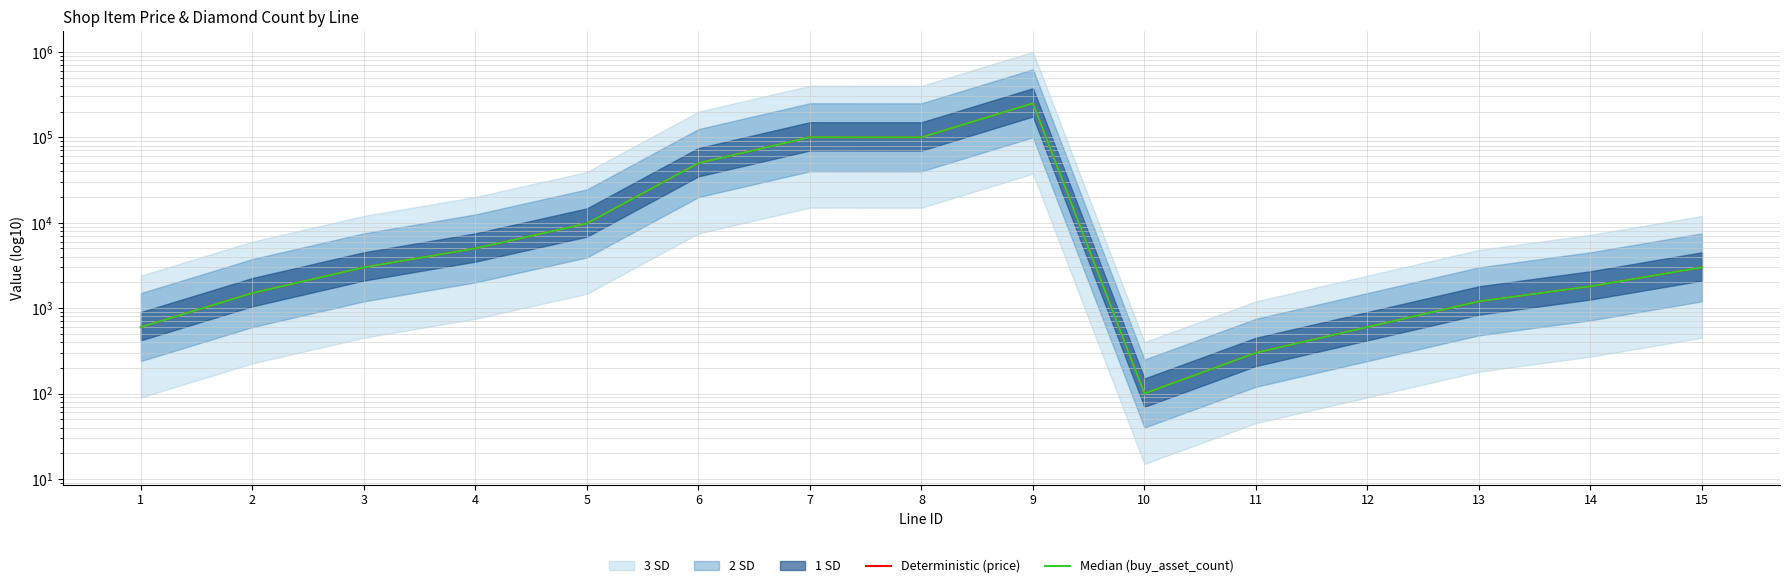

Which series has the largest total across all categories?

Deterministic (price)